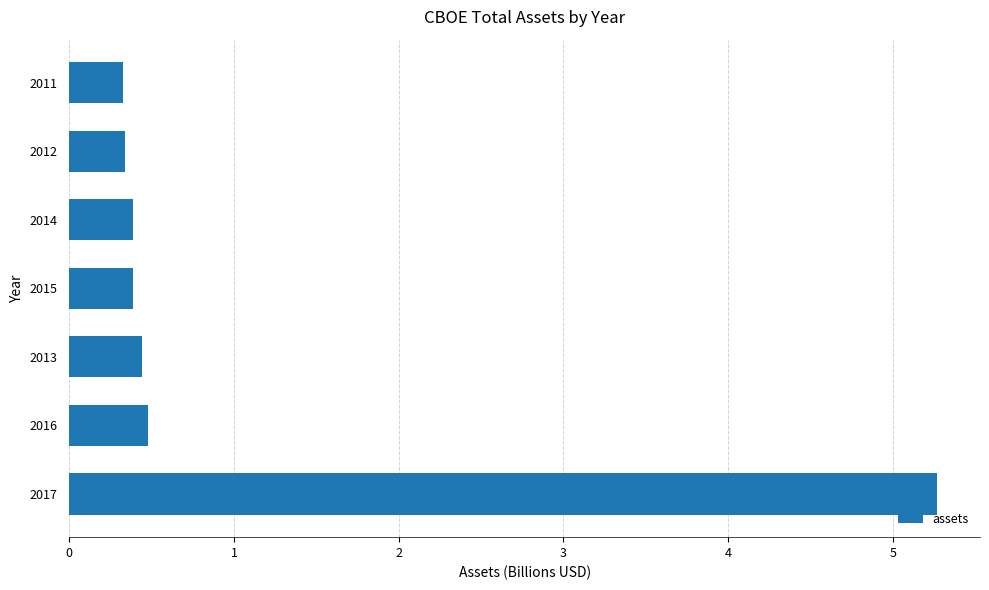

Reading top to bottom, transcribe all the data shown in this chart.

0.3	0.3	0.4	0.4	0.4	0.5	5.3